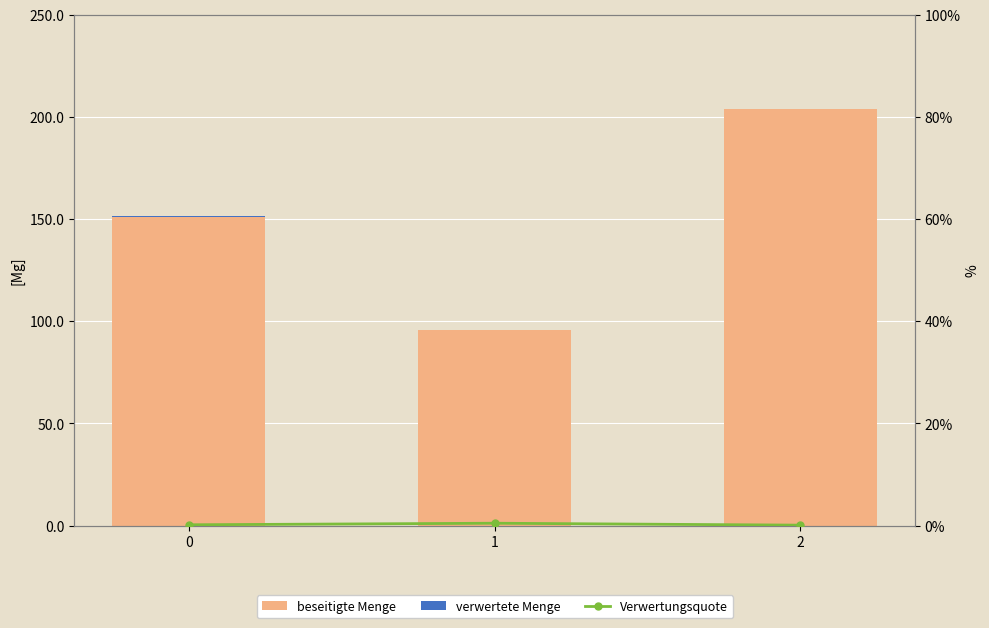

At how many categories does at least one series exceed 203?

1